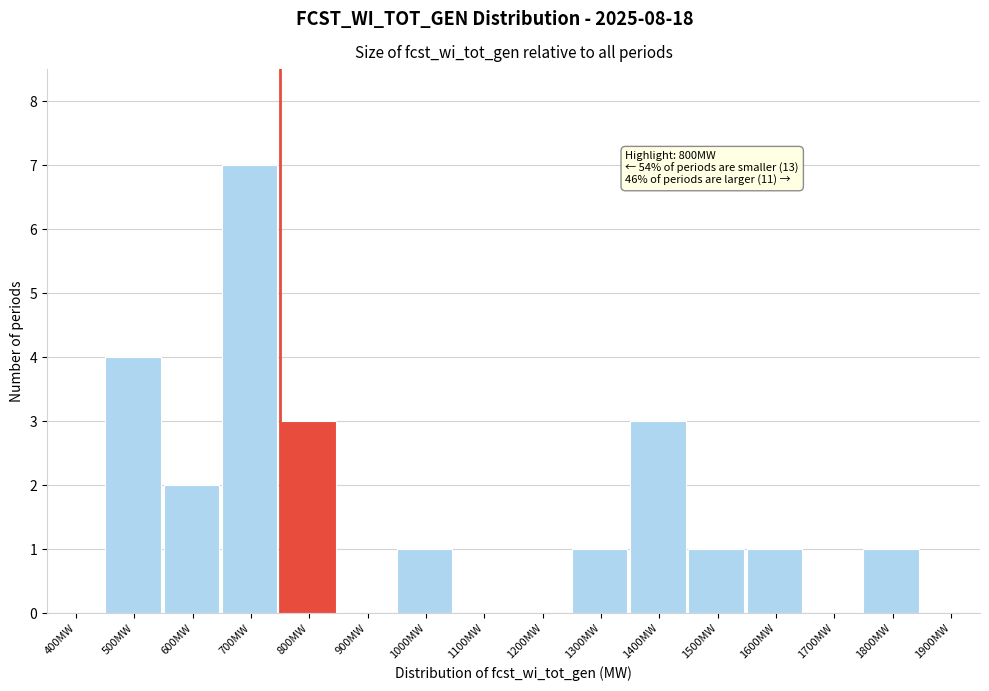

Reading left to right, what are all the values shown in this chart?

400MW=0	500MW=4	600MW=2	700MW=7	800MW=3	900MW=0	1000MW=1	1100MW=0	1200MW=0	1300MW=1	1400MW=3	1500MW=1	1600MW=1	1700MW=0	1800MW=1	1900MW=0